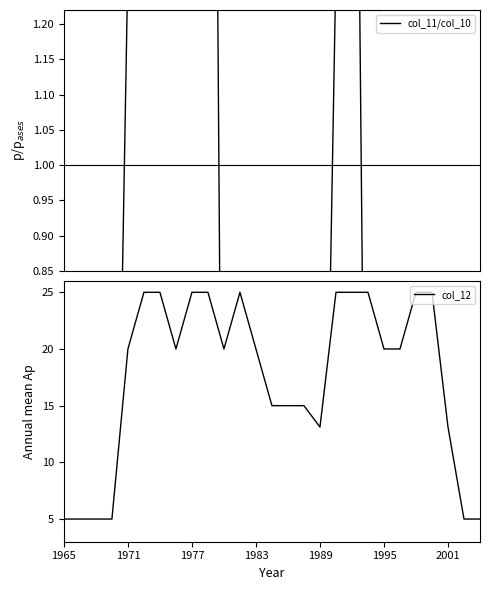

How many data points does each series have?

27